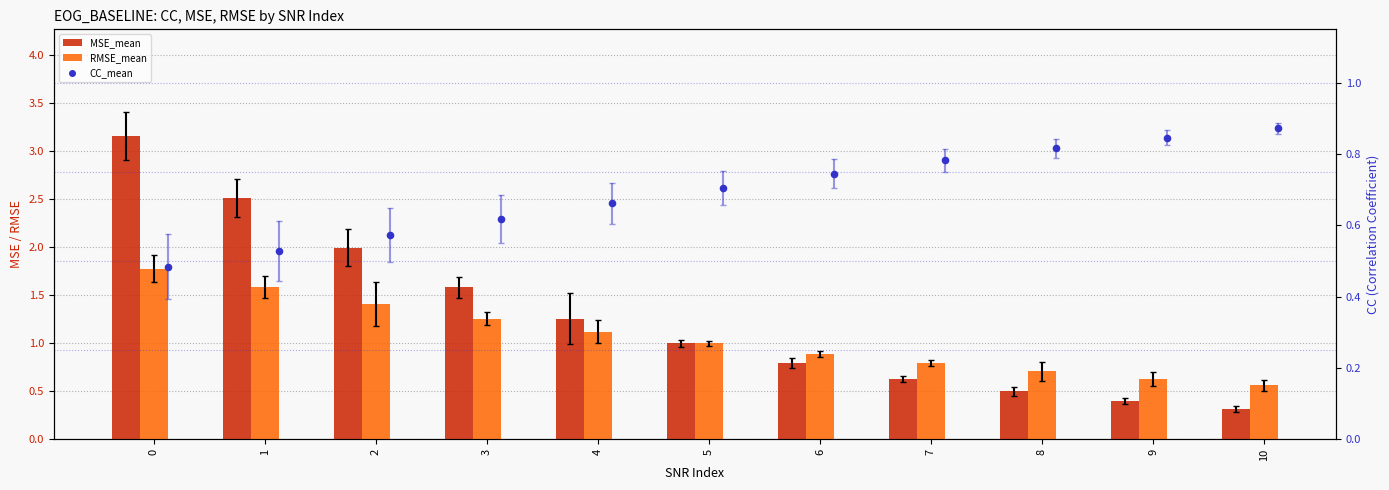

Which series has the largest Y range (max minus min)?

MSE_mean